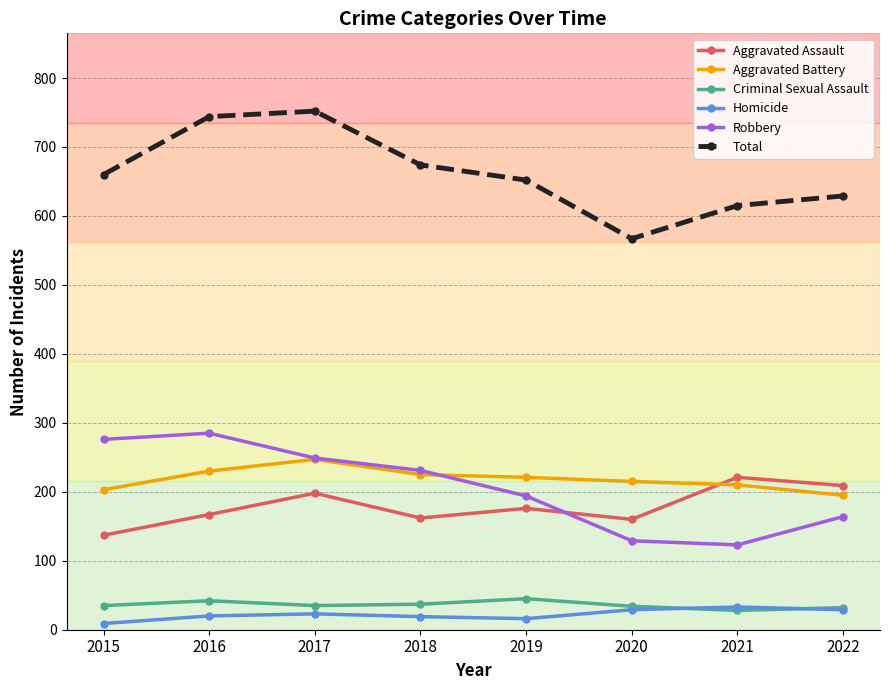

True or false: Robbery and Criminal Sexual Assault cross at least once.

False